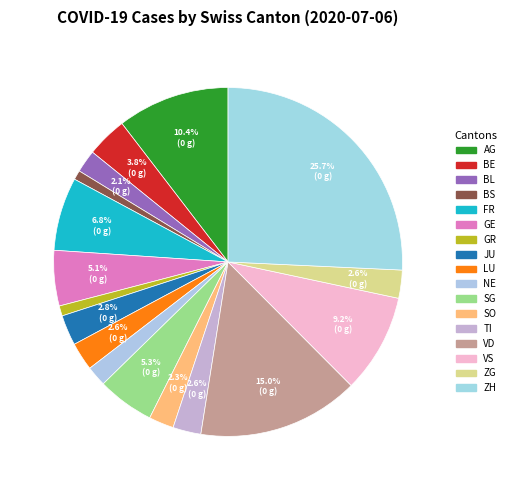

How many segments does this pie chart have?

17